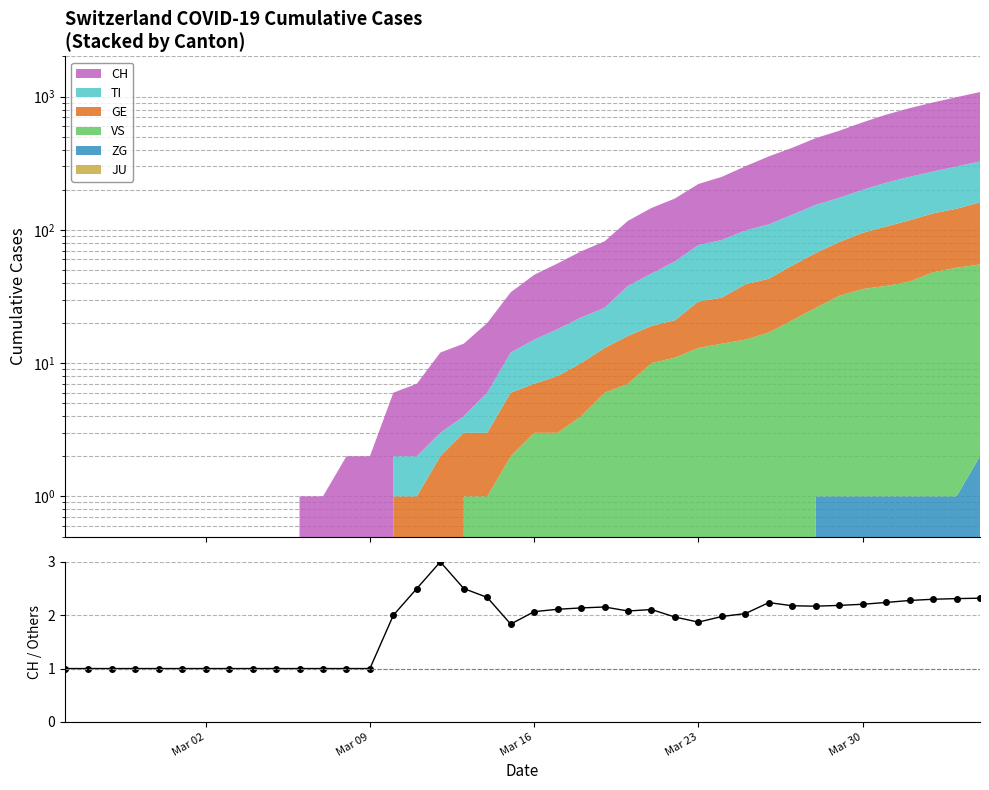

True or false: the data shows 1.6 at 8.

False